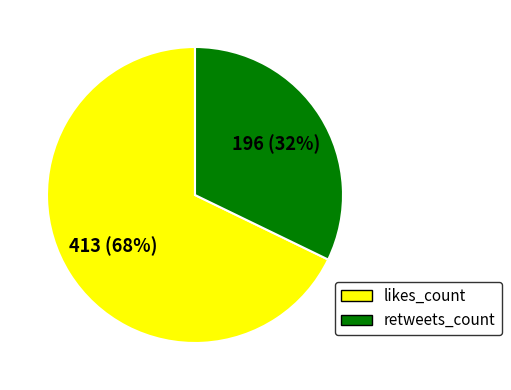

Which has a higher value, retweets_count or likes_count?

likes_count